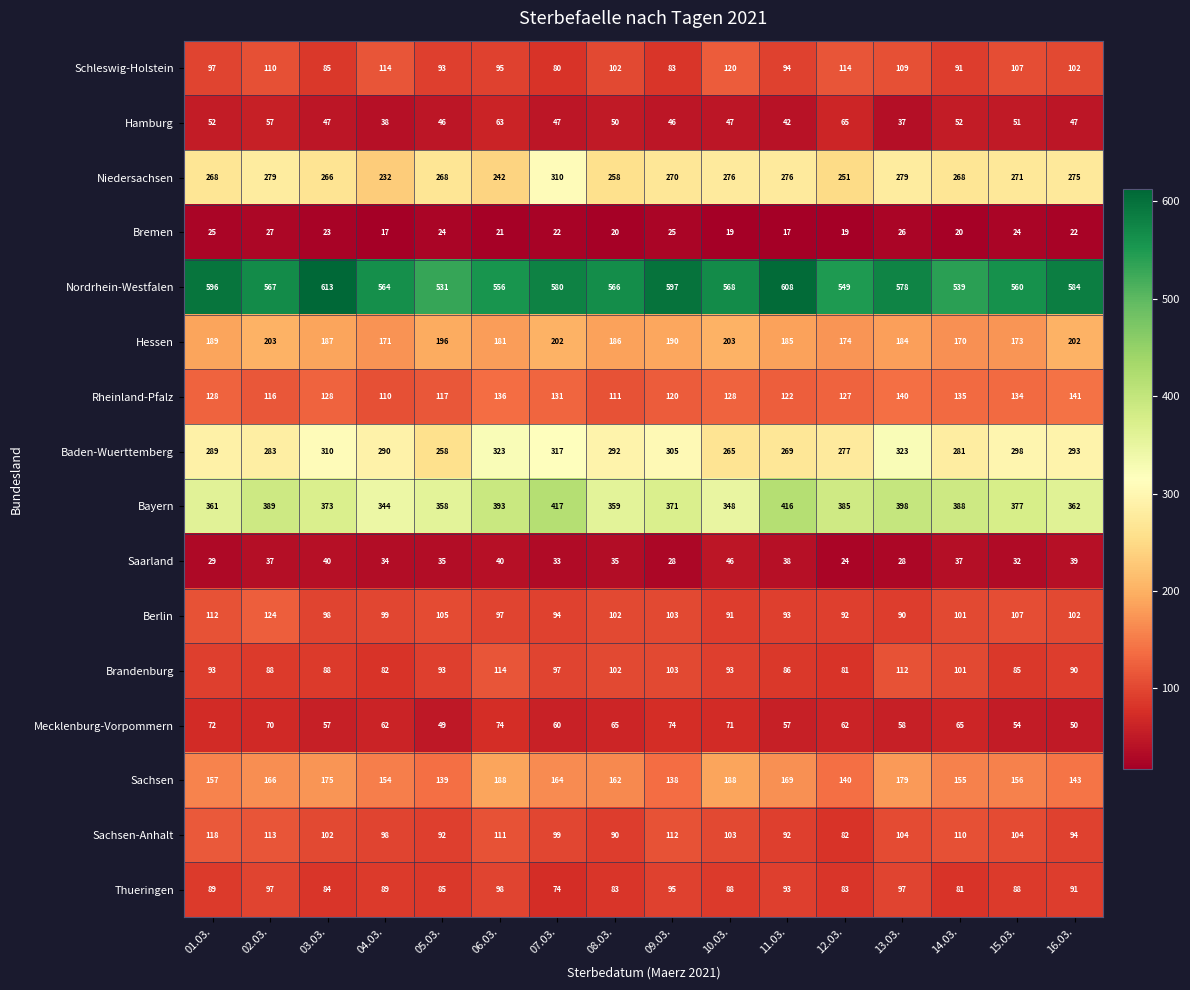

Which series changed the most between 08.03. and 15.03.?

Rheinland-Pfalz